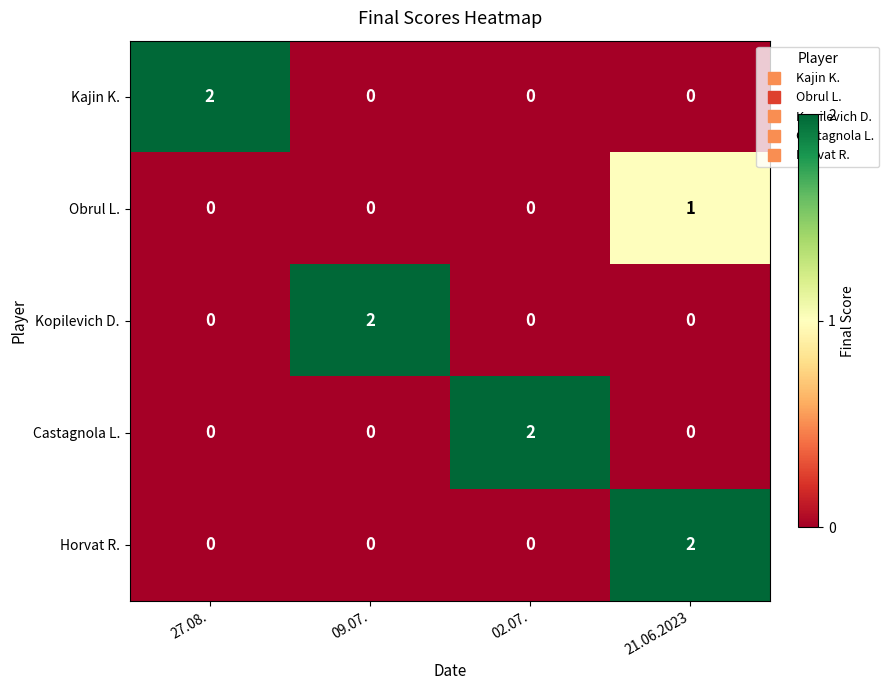

How many data points in Kajin K. are above 0?

1